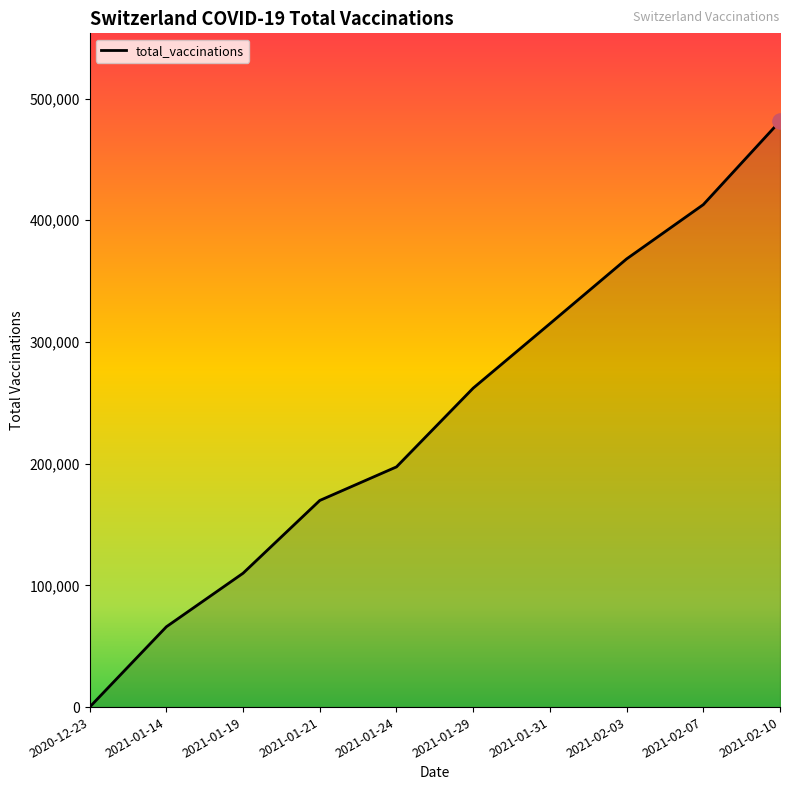

What is the ratio of the value at 2021-01-14 to the value at 2021-02-07?

0.2